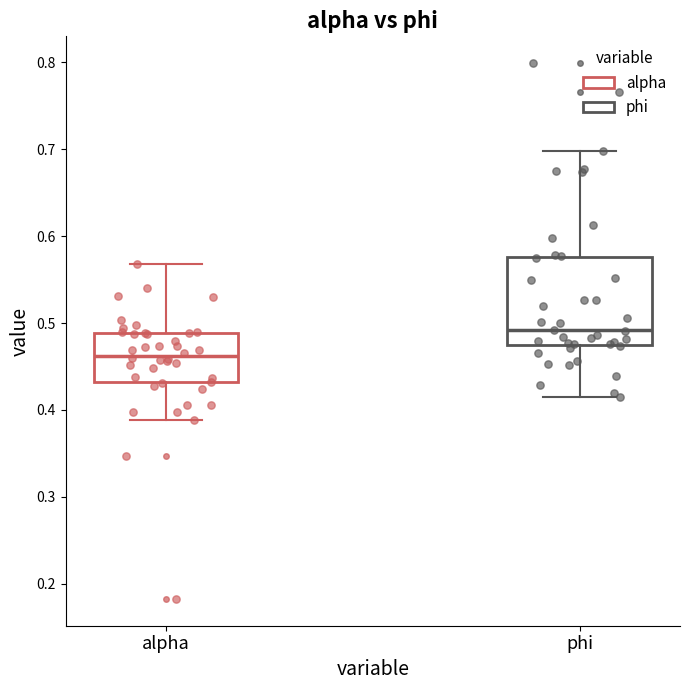

Reading left to right, read every box against the y-axis: the position of its median line, the range the box covers, and the ends of its whiskers. The values are not printed on the chart, so give them approximately, as read against the axis.

alpha: median 0.46, box 0.43 to 0.49, whiskers 0.39 to 0.57
phi: median 0.49, box 0.48 to 0.58, whiskers 0.41 to 0.70